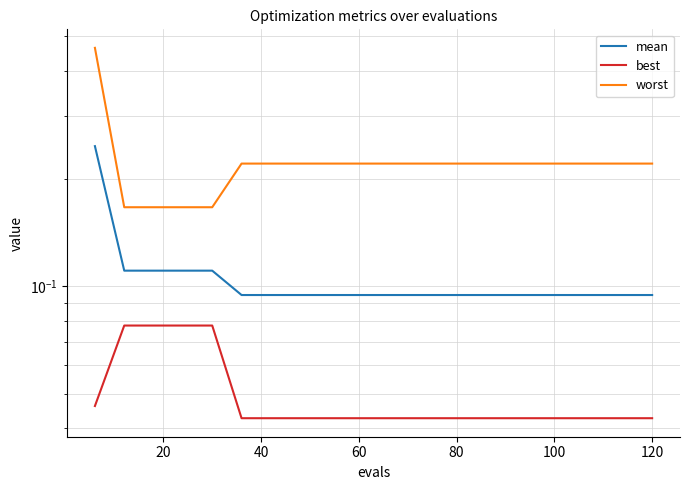

List the series in order of their overall mean, highest first.

worst, mean, best